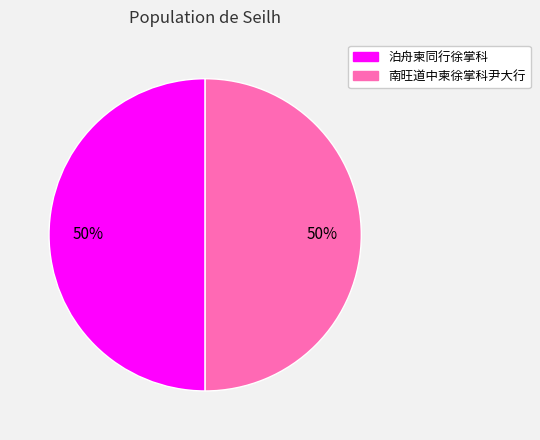

Is the sum of 泊舟柬同行徐掌科 and 南旺道中柬徐掌科尹大行 greater than half?

Yes